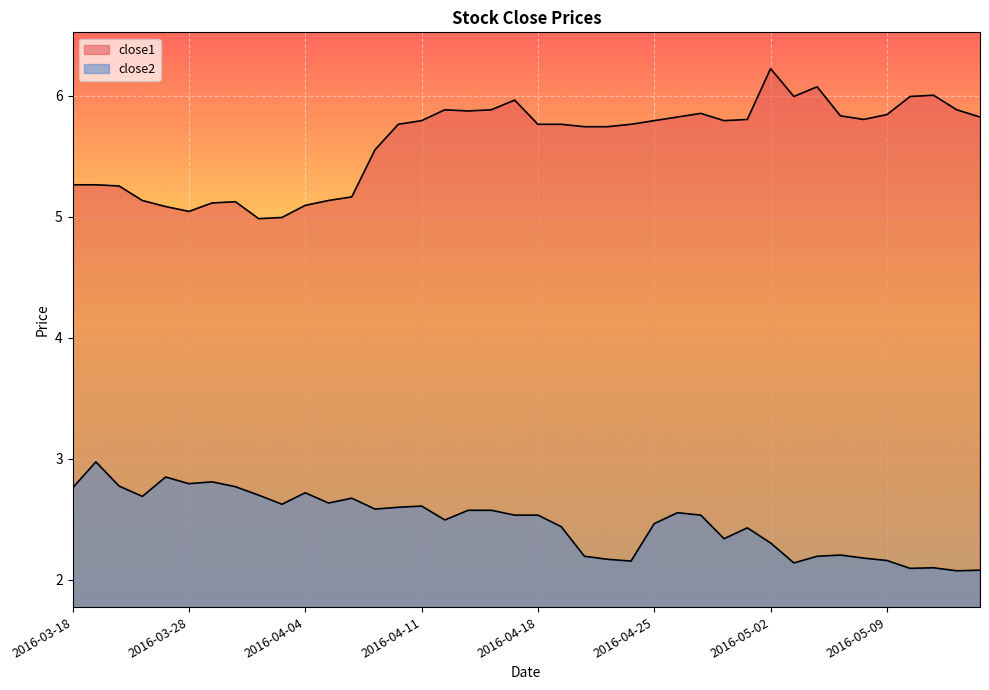

Between 2016-04-20 and 2016-05-02, which is larger?

2016-05-02